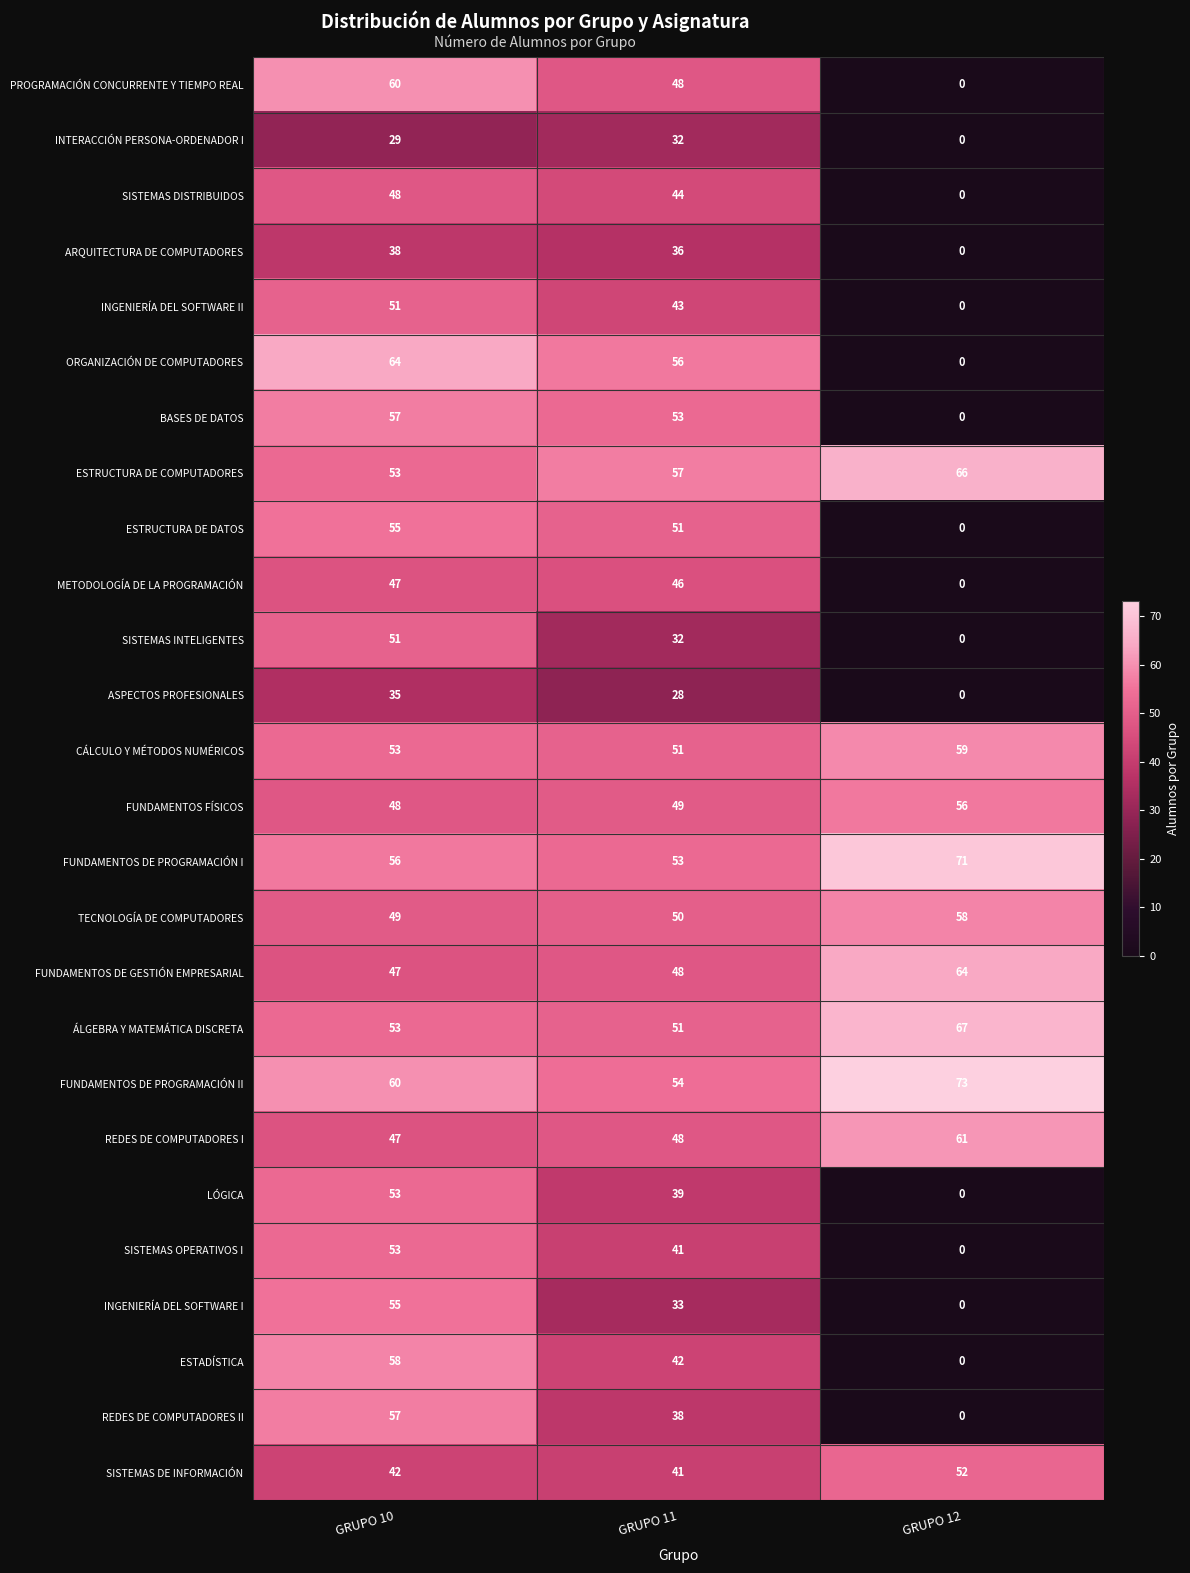

Rank the categories by ÁLGEBRA Y MATEMÁTICA DISCRETA value from lowest to highest.

GRUPO 11, GRUPO 10, GRUPO 12